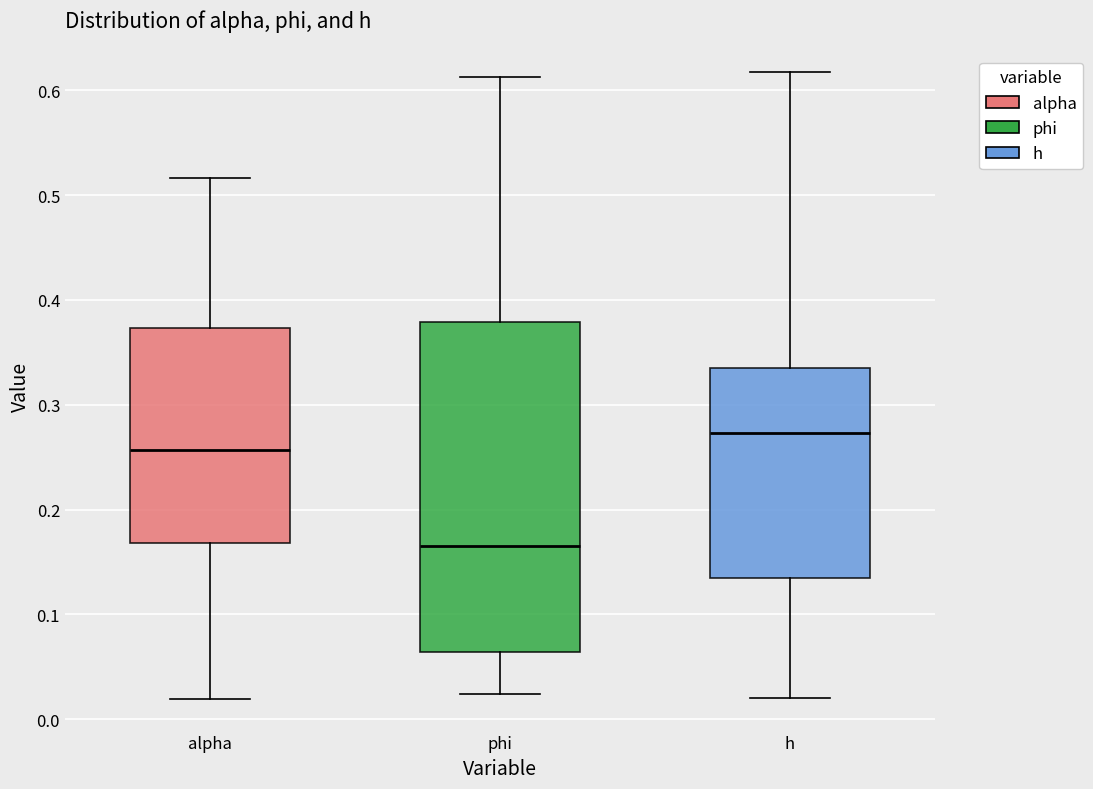

Reading left to right, transcribe this box plot: for each box, give where its median line is, the range the box spans, and where its two whiskers end, as read against the y-axis. The values are not printed on the chart, so give them approximately, as read against the axis.

alpha: median 0.26, box 0.17 to 0.37, whiskers 0.02 to 0.52
phi: median 0.17, box 0.06 to 0.38, whiskers 0.02 to 0.61
h: median 0.27, box 0.13 to 0.34, whiskers 0.02 to 0.62